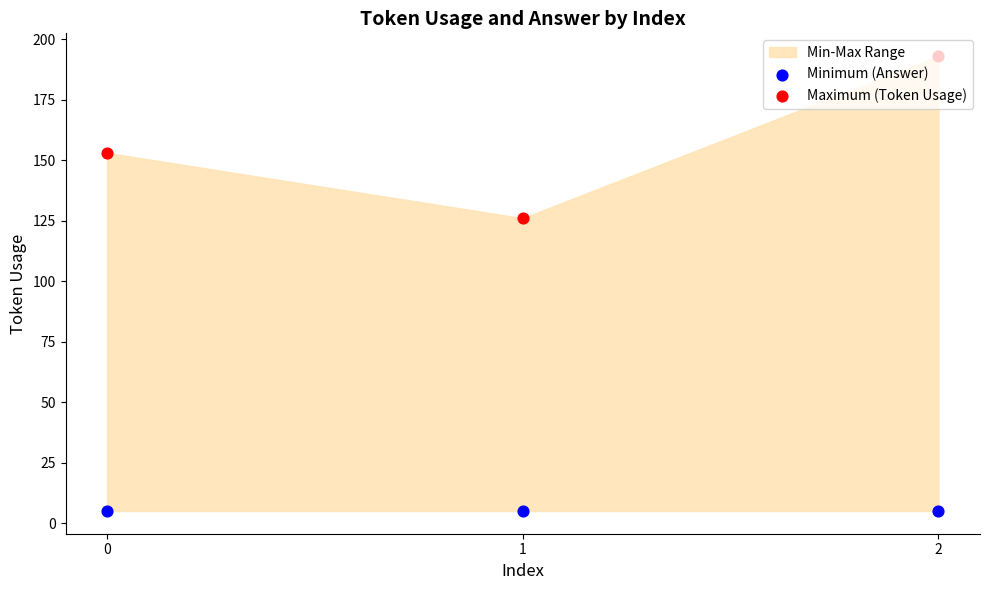

Is the value of Maximum (Token Usage) at 2 greater than the value of Minimum (Answer) at 1?

Yes